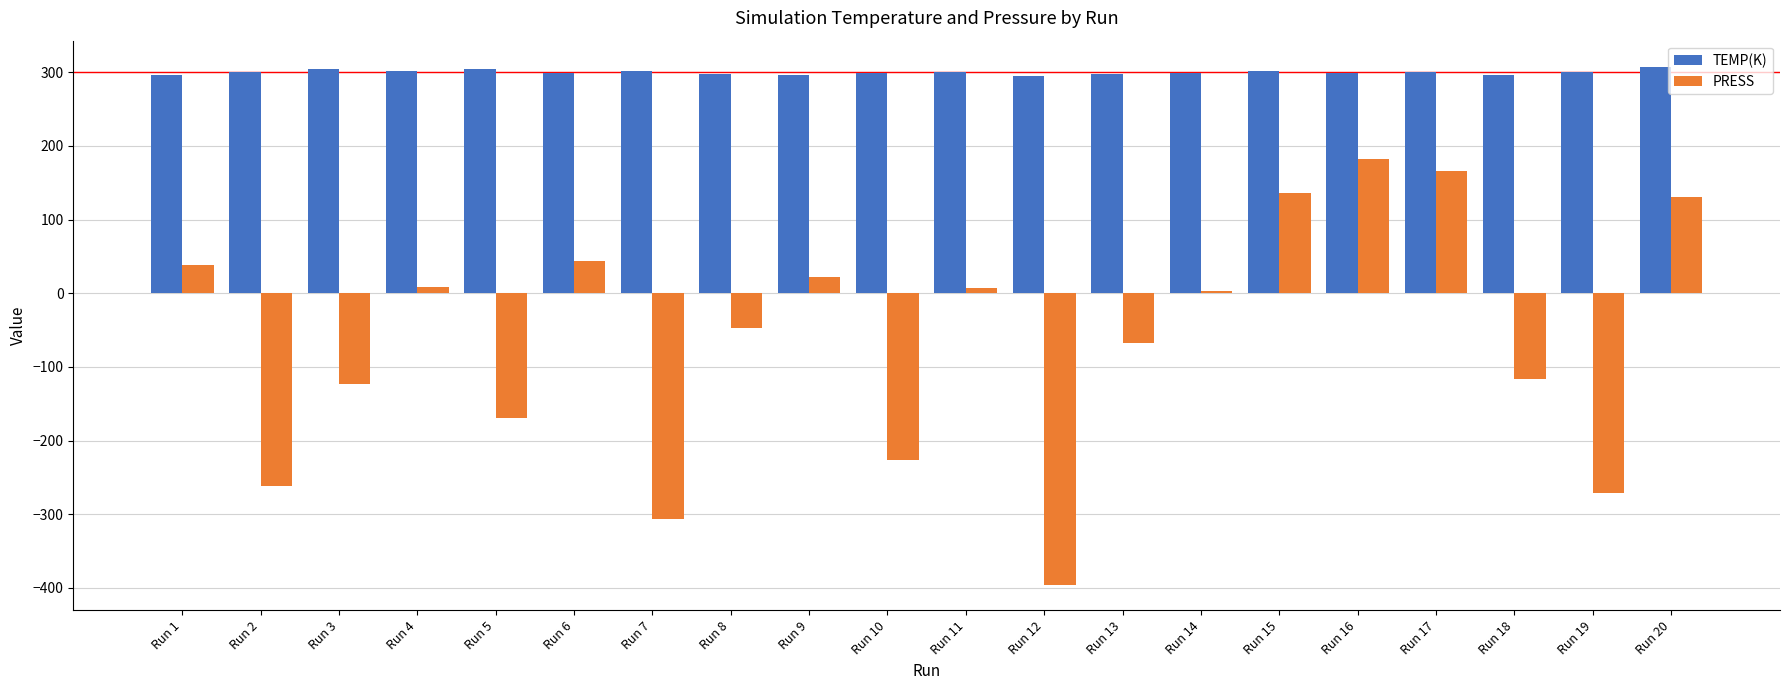

The TEMP(K) series shows 294.5 at Run 12. True or false?

True